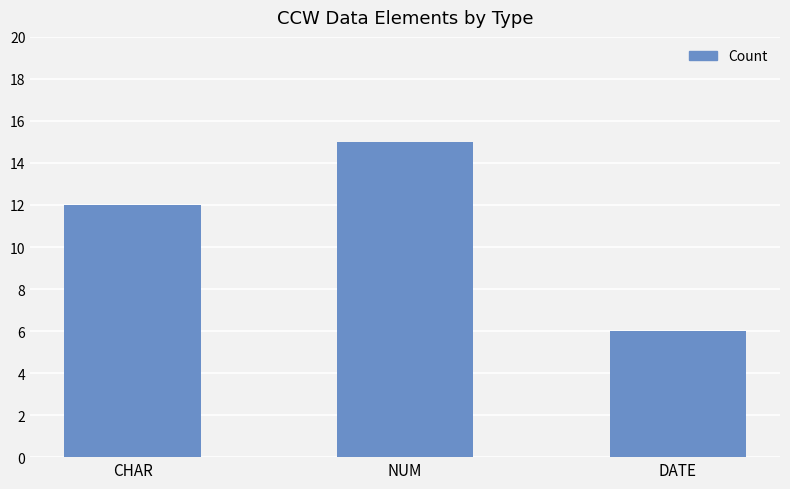

Is it true that the value at CHAR is 12?

True